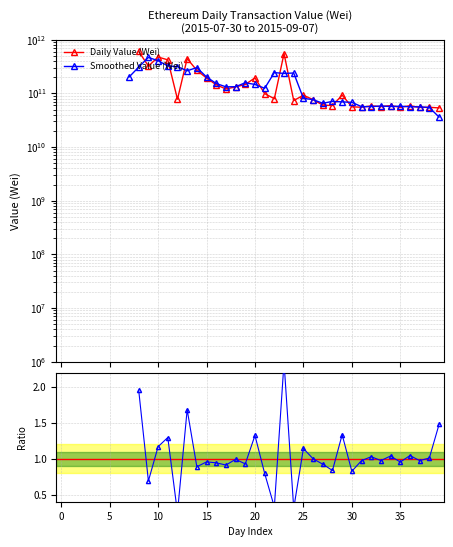

Between 25 and 37, which series saw the biggest shift?

Daily Value (Wei)